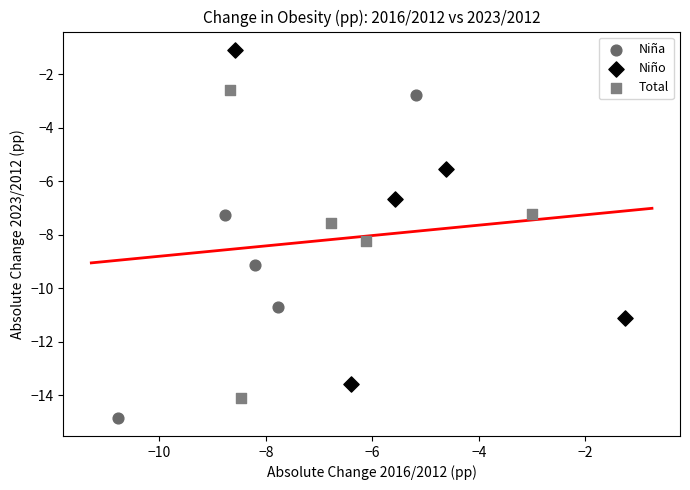

Which series reaches the maximum Y coordinate?

Niño